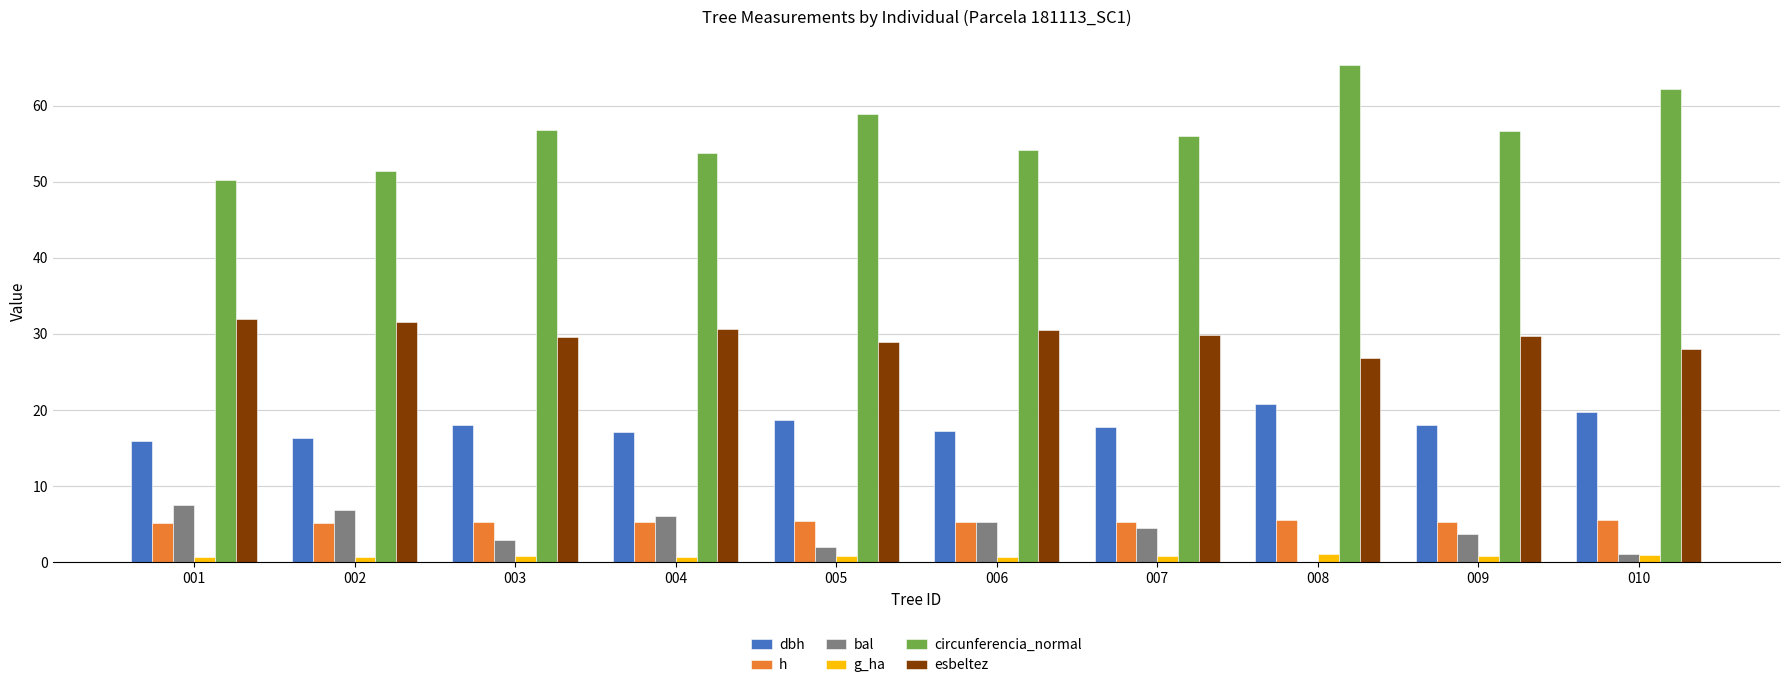

Are the bars horizontal?

No